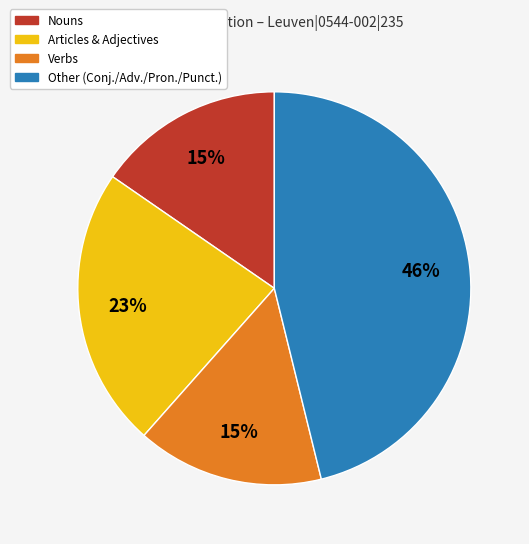

To the nearest percent, what is the difference between the largest and smallest slice percentages?

31%